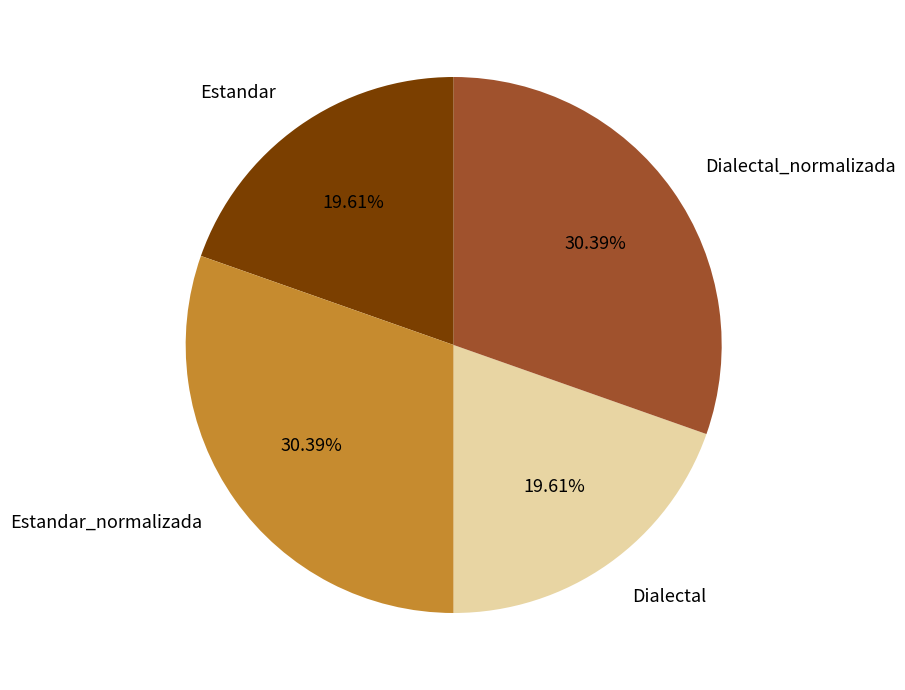

Is there any slice that represents more than half of the pie?

No